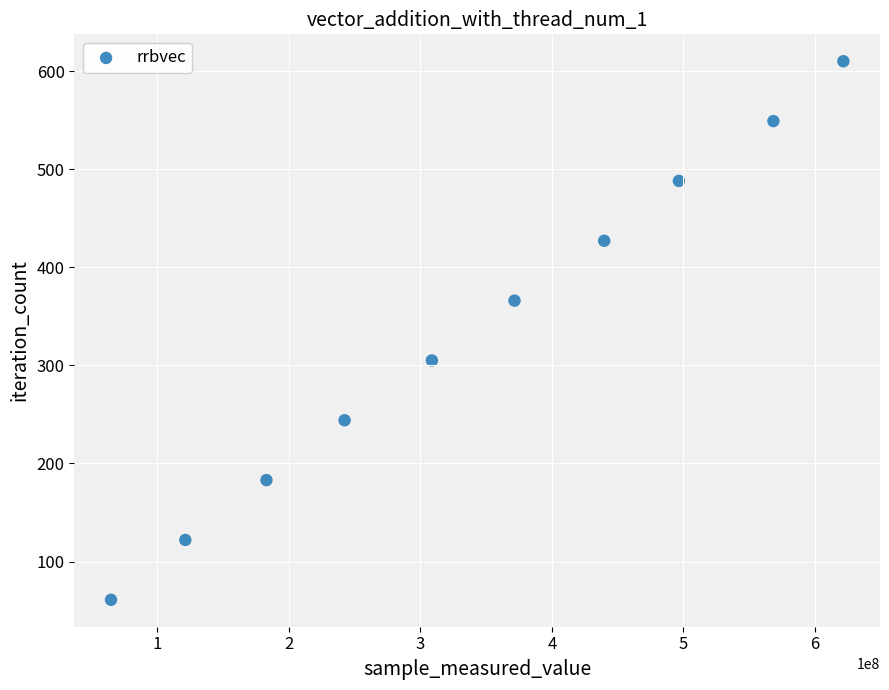

What is the average X value?

341818897